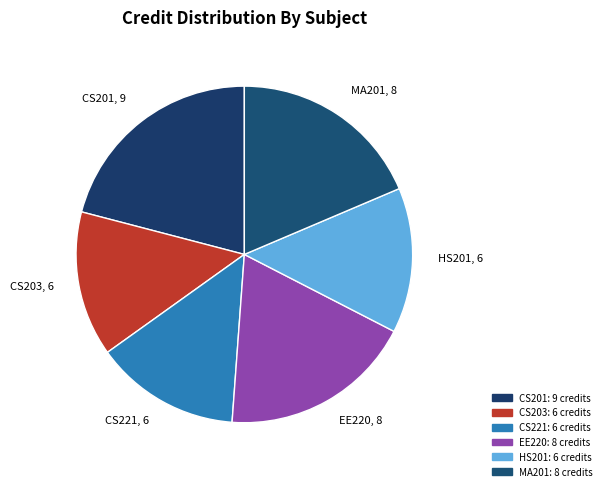

Does any single category account for the majority?

No